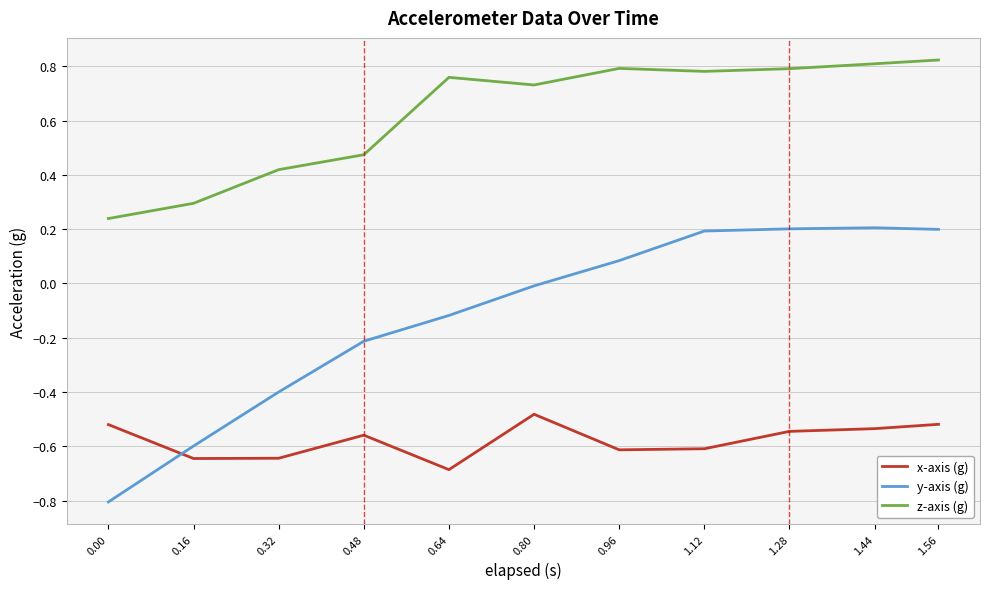

Rank the series at 0.00 from highest to lowest value.

z-axis (g), x-axis (g), y-axis (g)